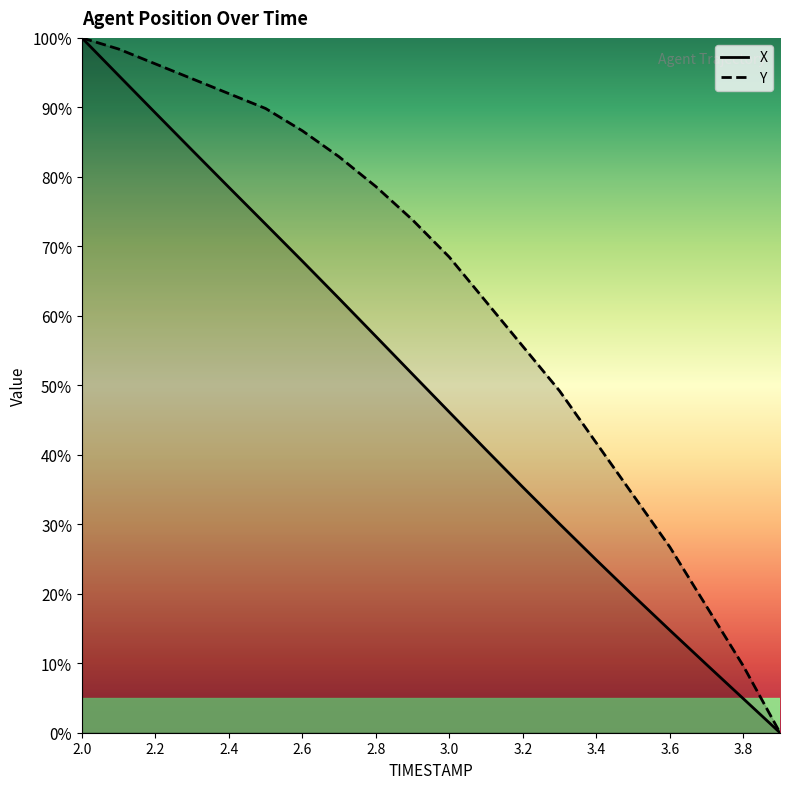

What value does the Y series have at 2.2?

96.3